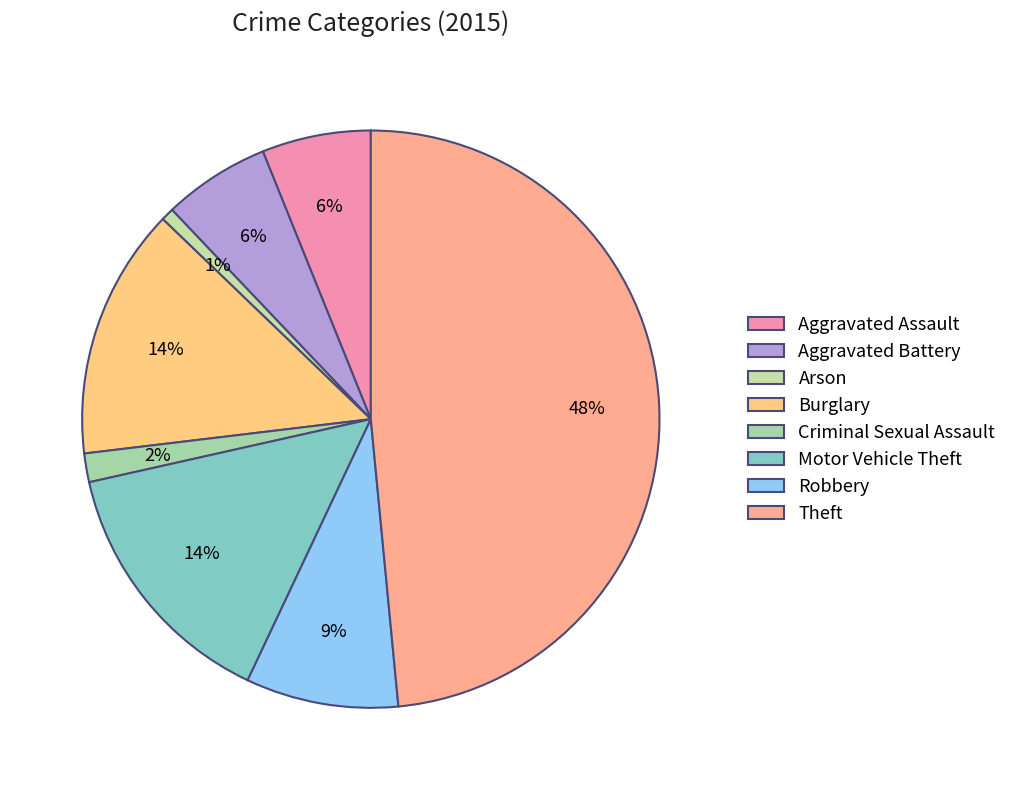

To the nearest percent, what is the average slice percentage?

12%